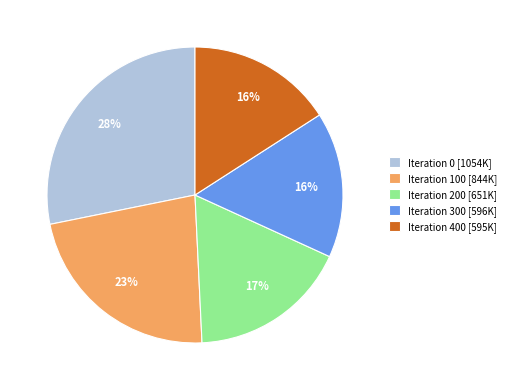

Is Iteration 0 [1054K] the majority of the pie?

No